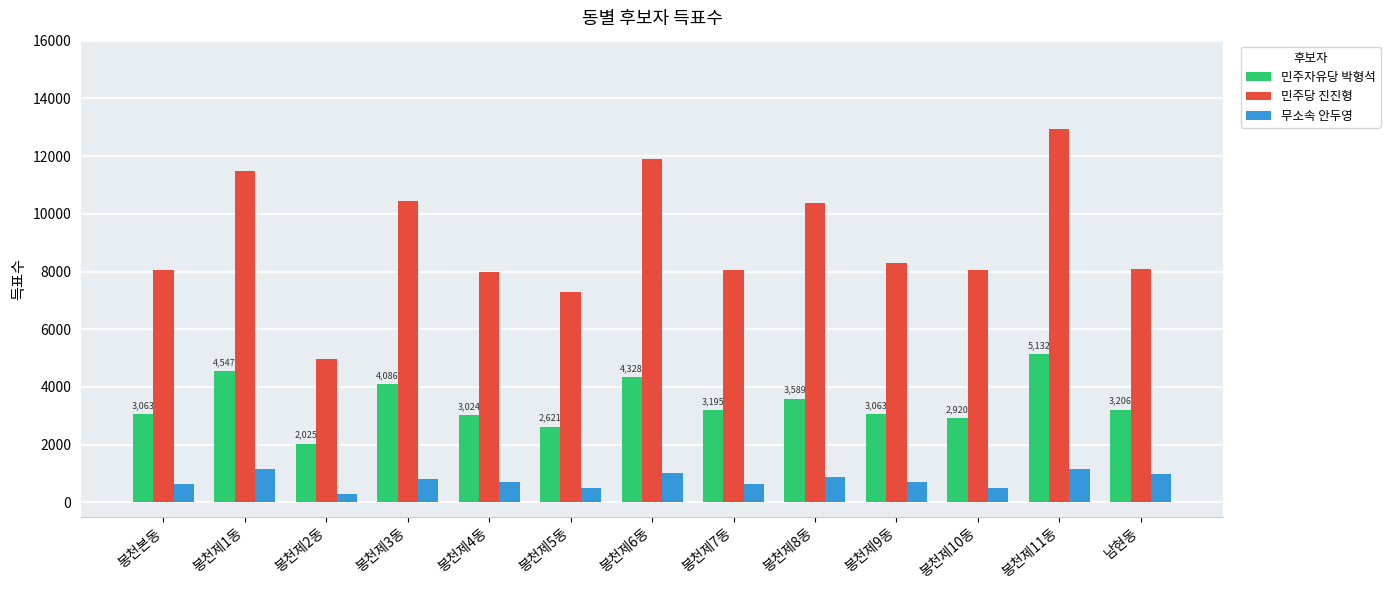

How many data points in 민주자유당 박형석 are less than 3195?

6